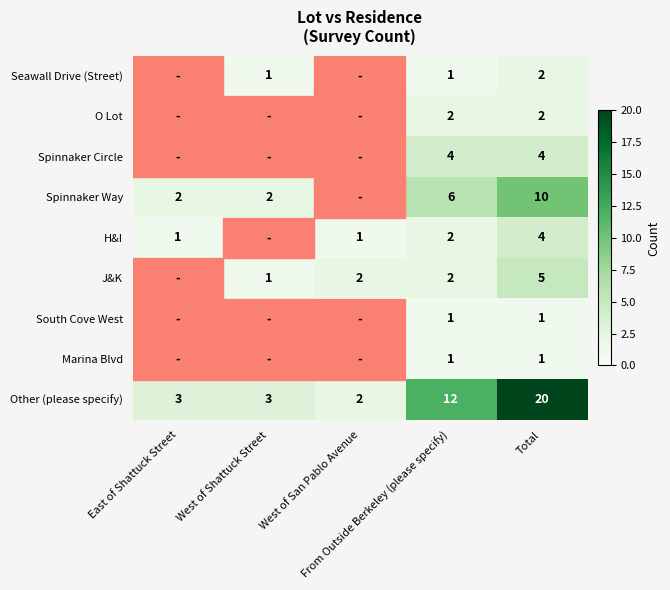

Rank the categories by Spinnaker Way value from highest to lowest.

Total, From Outside Berkeley (please specify), East of Shattuck Street, West of Shattuck Street, West of San Pablo Avenue